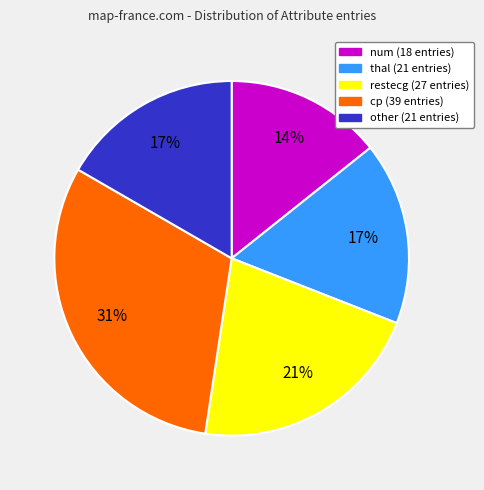

To the nearest percent, what percentage of the pie is num?

14%